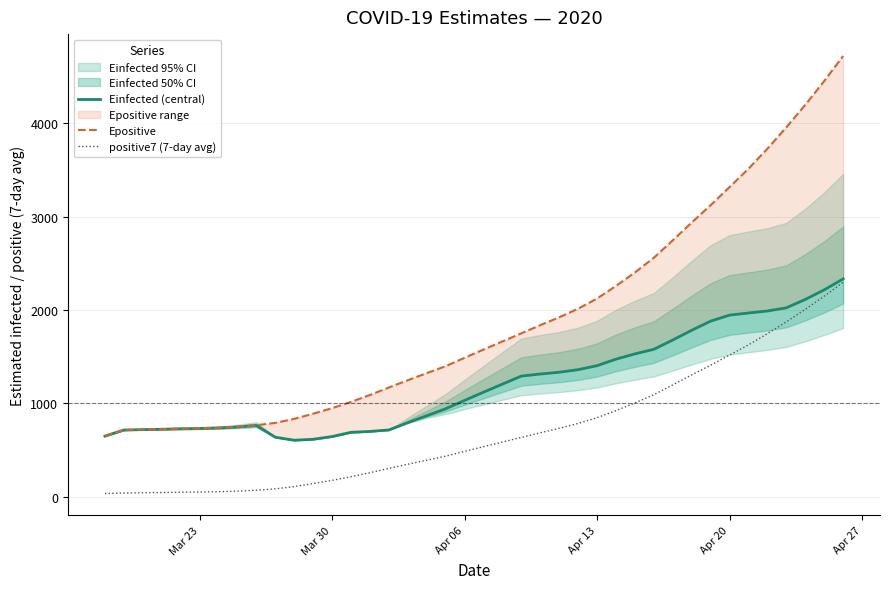

What is the maximum value for positive7 (7-day avg)?

2295.9